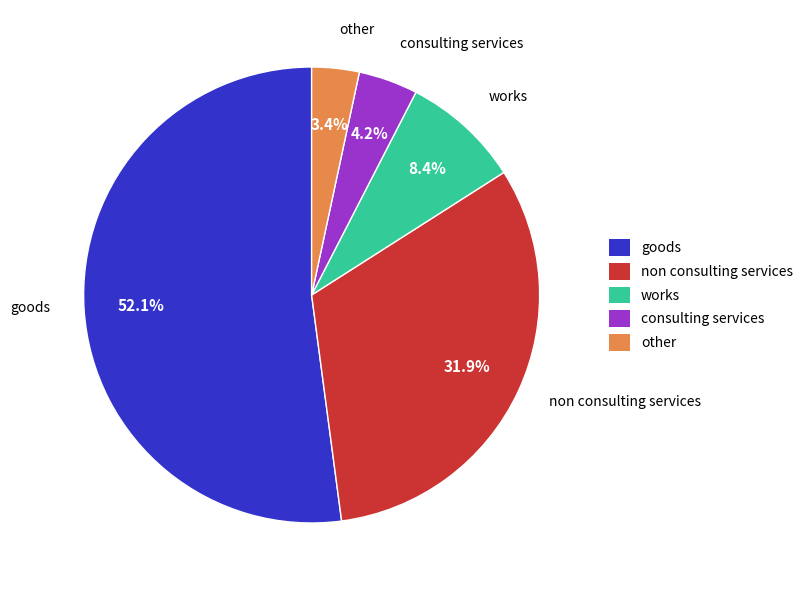

The consulting services slice represents 4% of the pie. True or false?

True